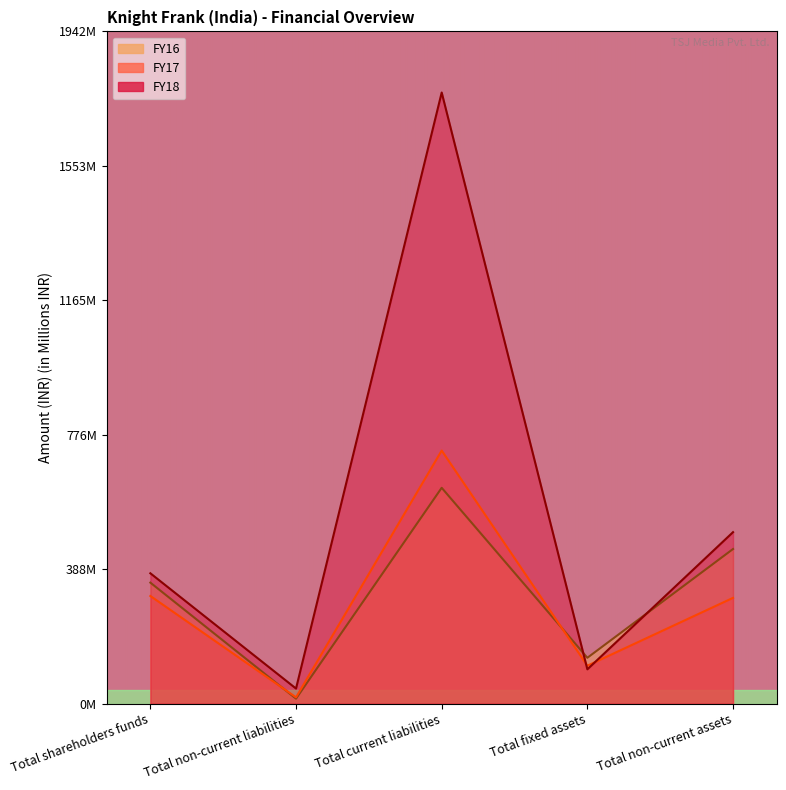

The FY17 series shows 25.9 at Total non-current liabilities. True or false?

False